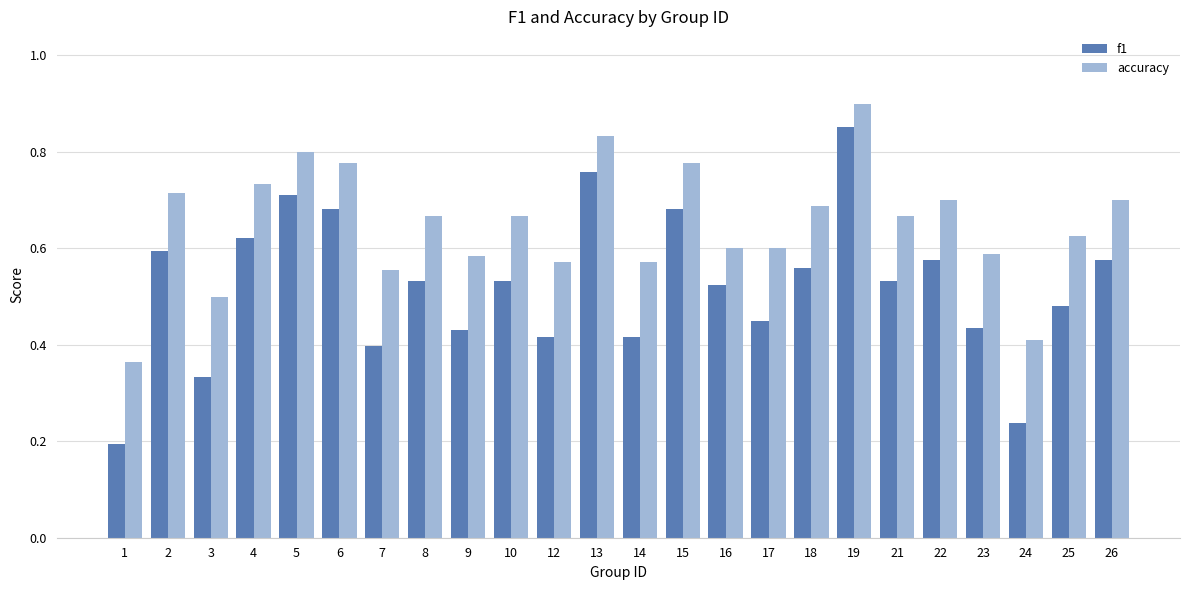

Does the chart contain stacked bars?

No